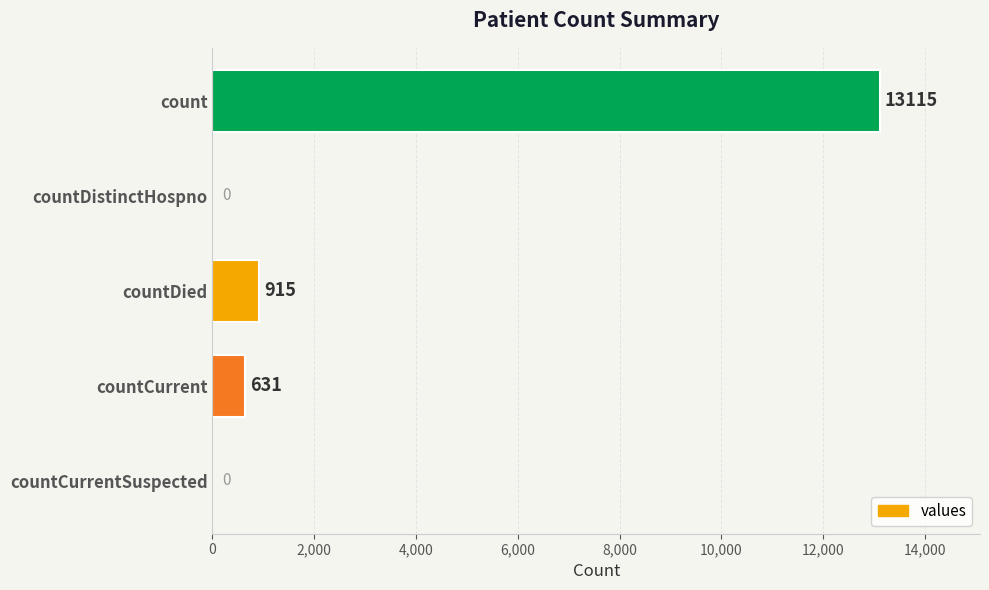

How many positive values are there?

3